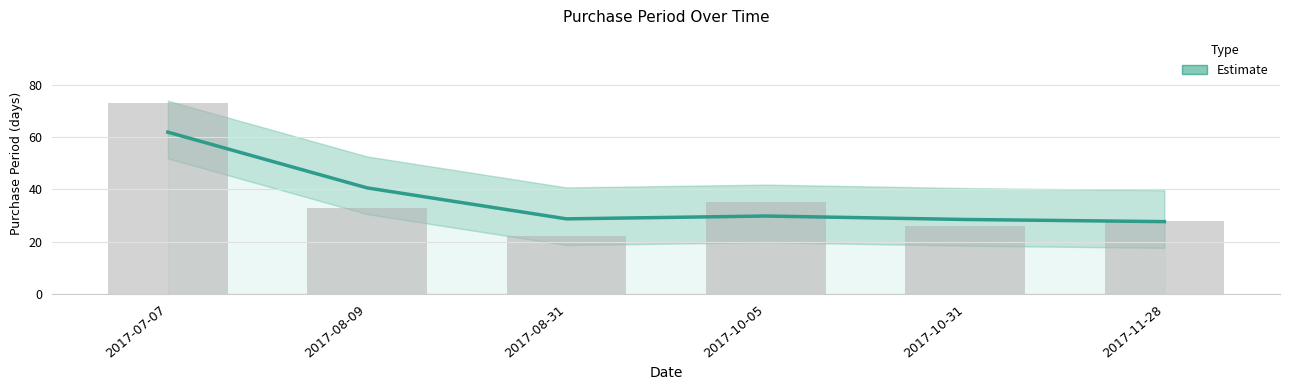

At which category does the chart reach its peak across all series?

2017-07-07